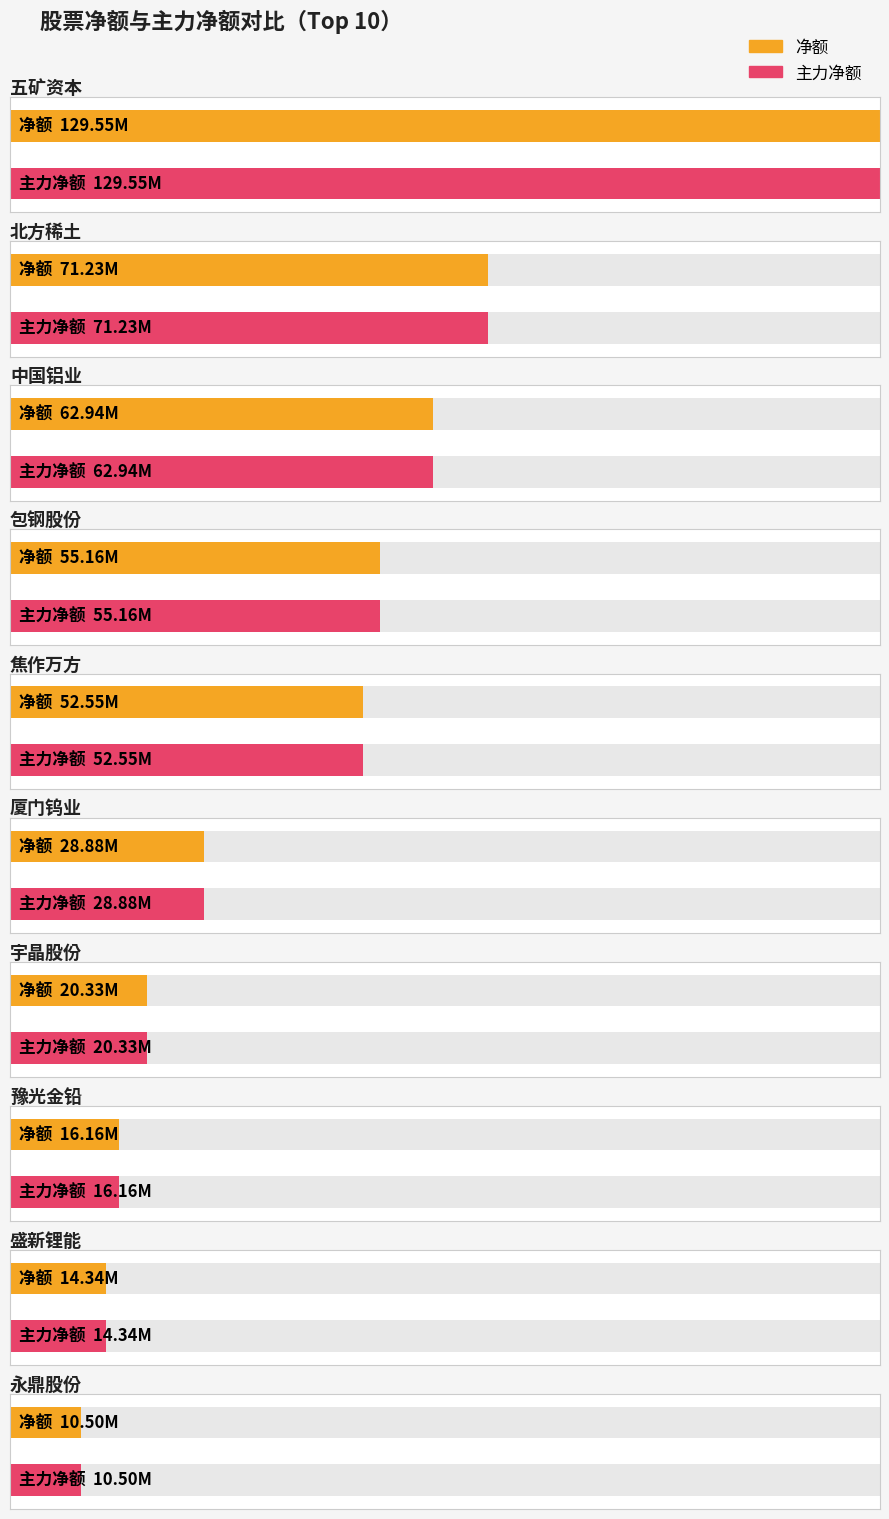

What is the label of the 8th bar from the left?

豫光金铅